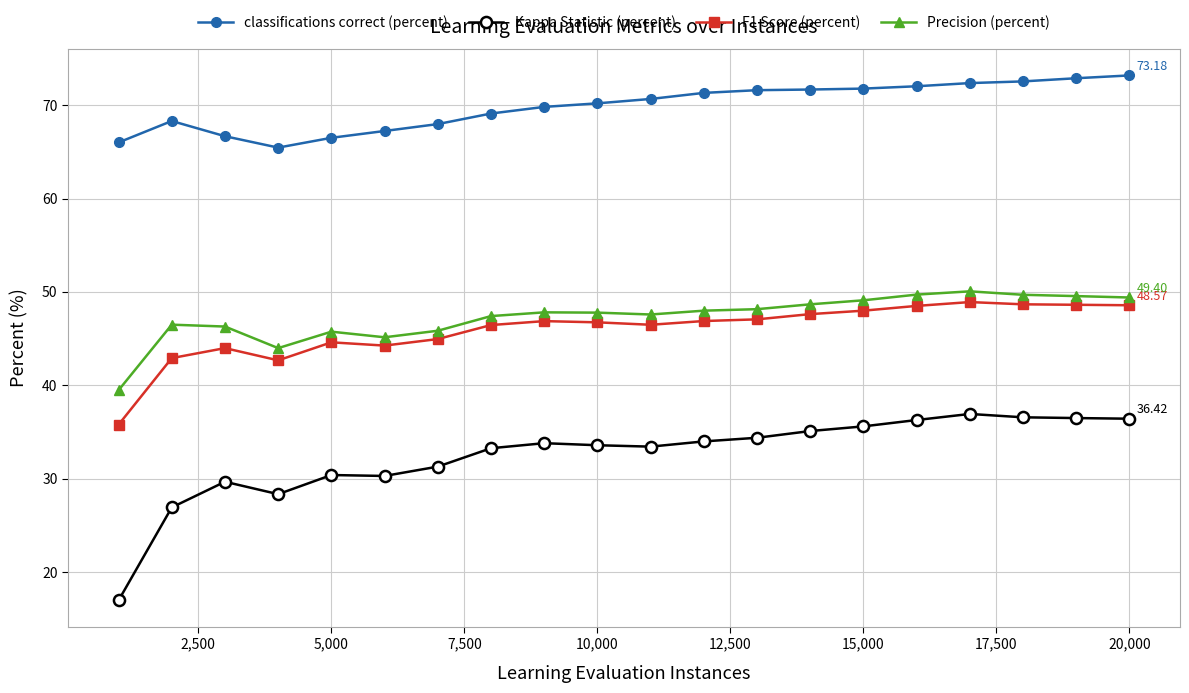

True or false: Kappa Statistic (percent) has more than 2 points higher than both neighbors.

True